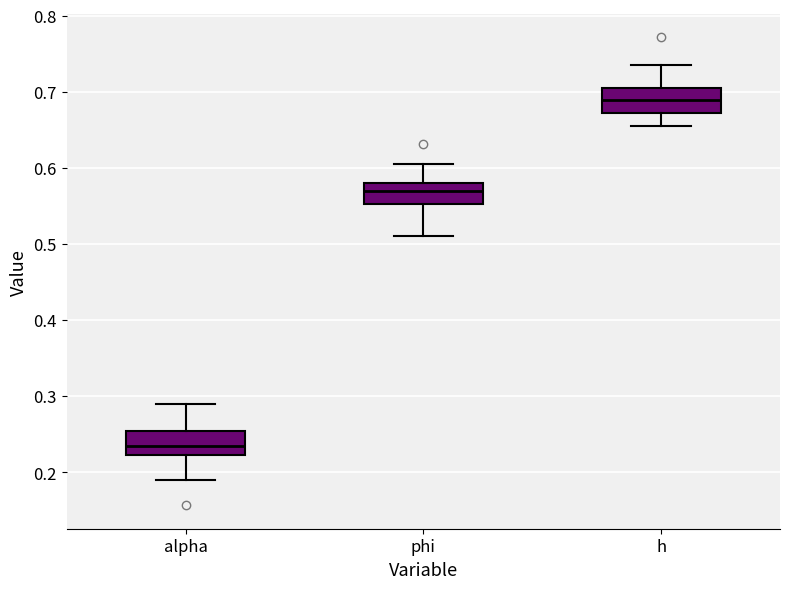

Reading left to right, read every box against the y-axis: the position of its median line, the range the box covers, and the ends of its whiskers. The values are not printed on the chart, so give them approximately, as read against the axis.

alpha: median 0.23, box 0.22 to 0.25, whiskers 0.19 to 0.29
phi: median 0.57, box 0.55 to 0.58, whiskers 0.51 to 0.60
h: median 0.69, box 0.67 to 0.71, whiskers 0.65 to 0.73